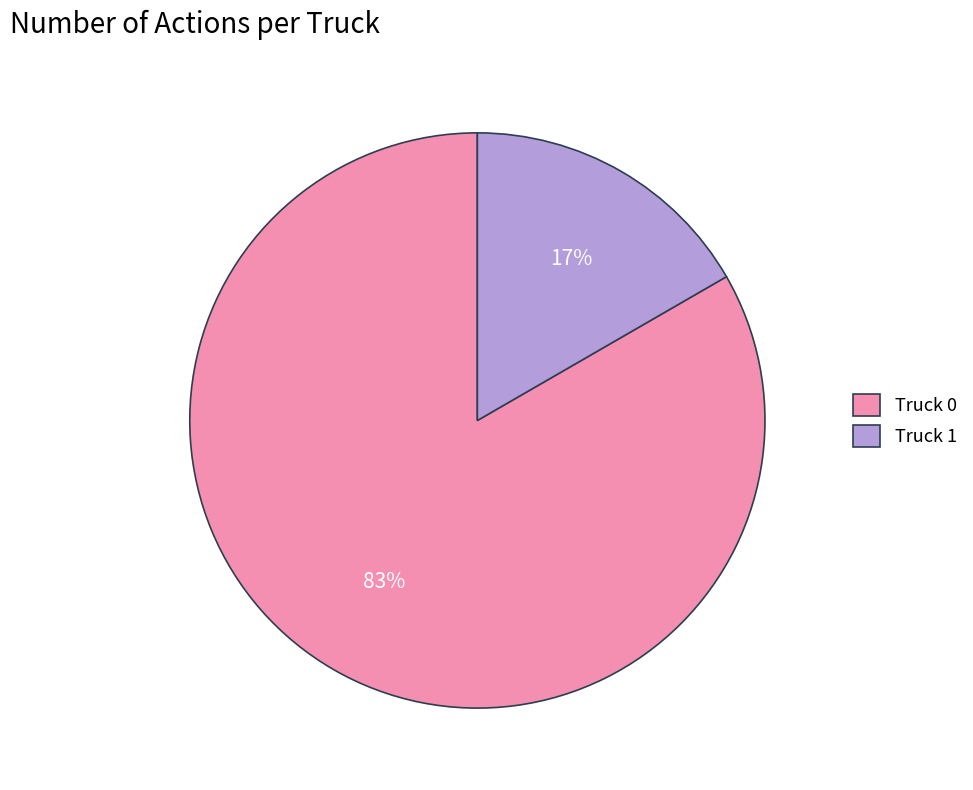

How many slices are in this pie chart?

2